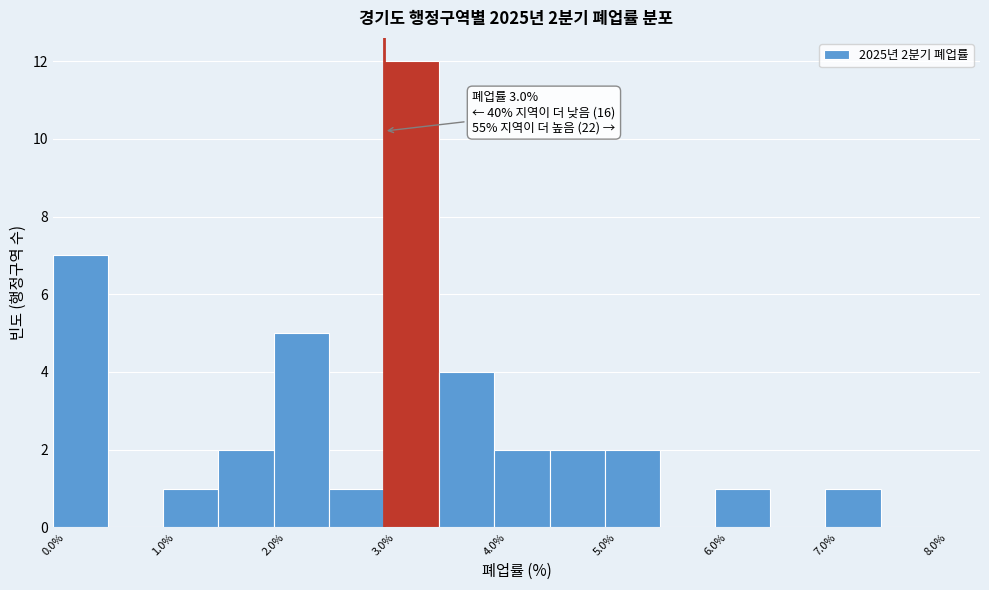

Over which range of the x-axis is the bar tallest?

3.0 to 3.5